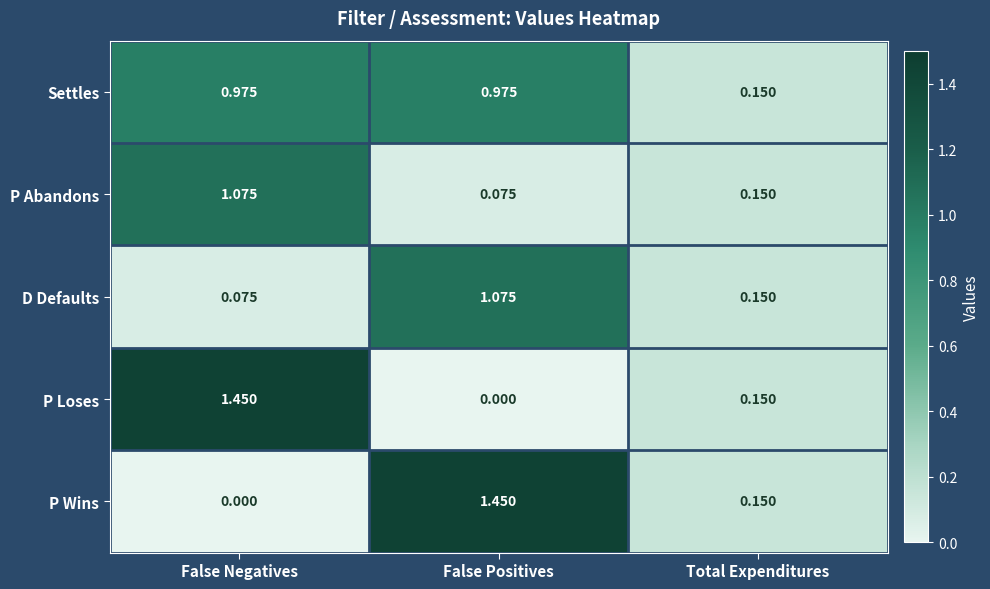

Which series has the largest total across all categories?

Settles